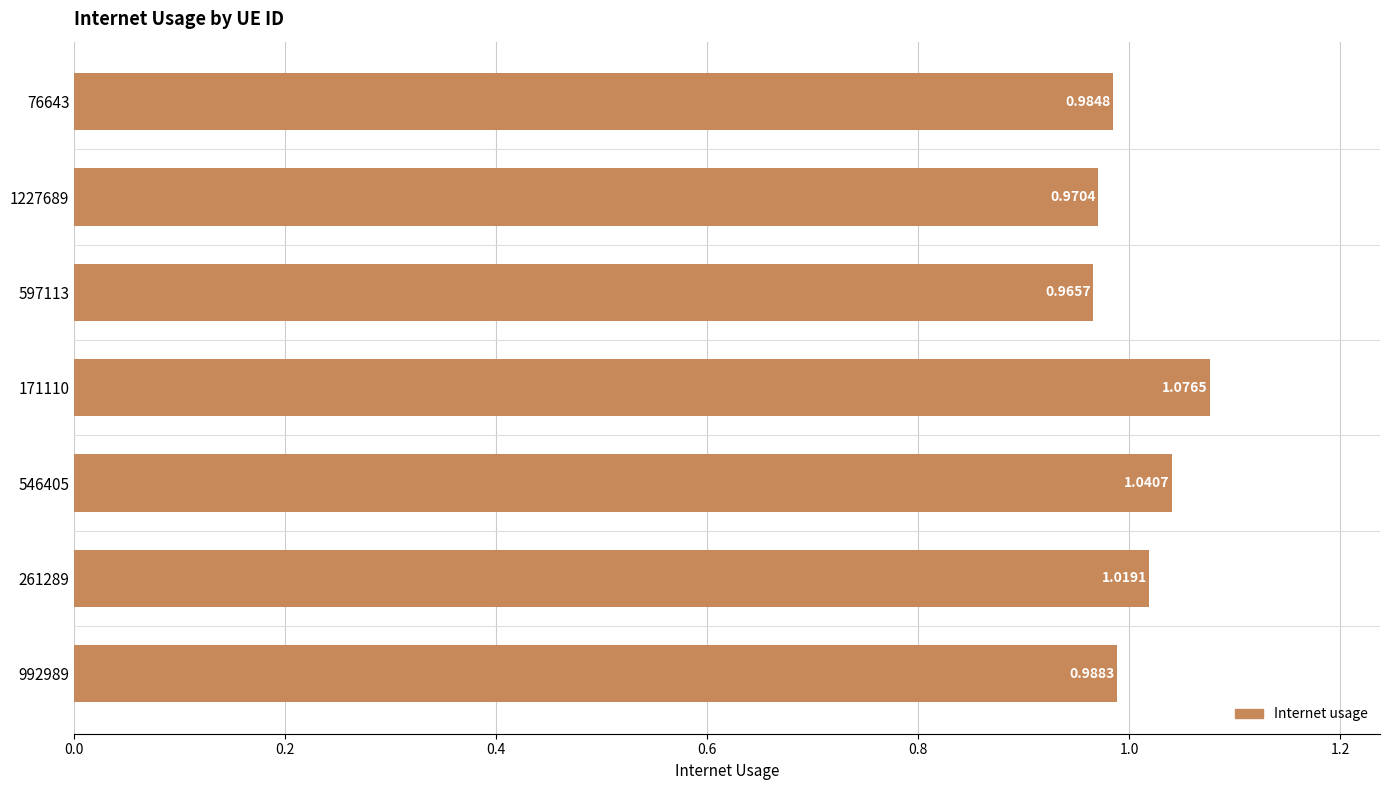

What is the change in value from 76643 to 546405?

+0.1